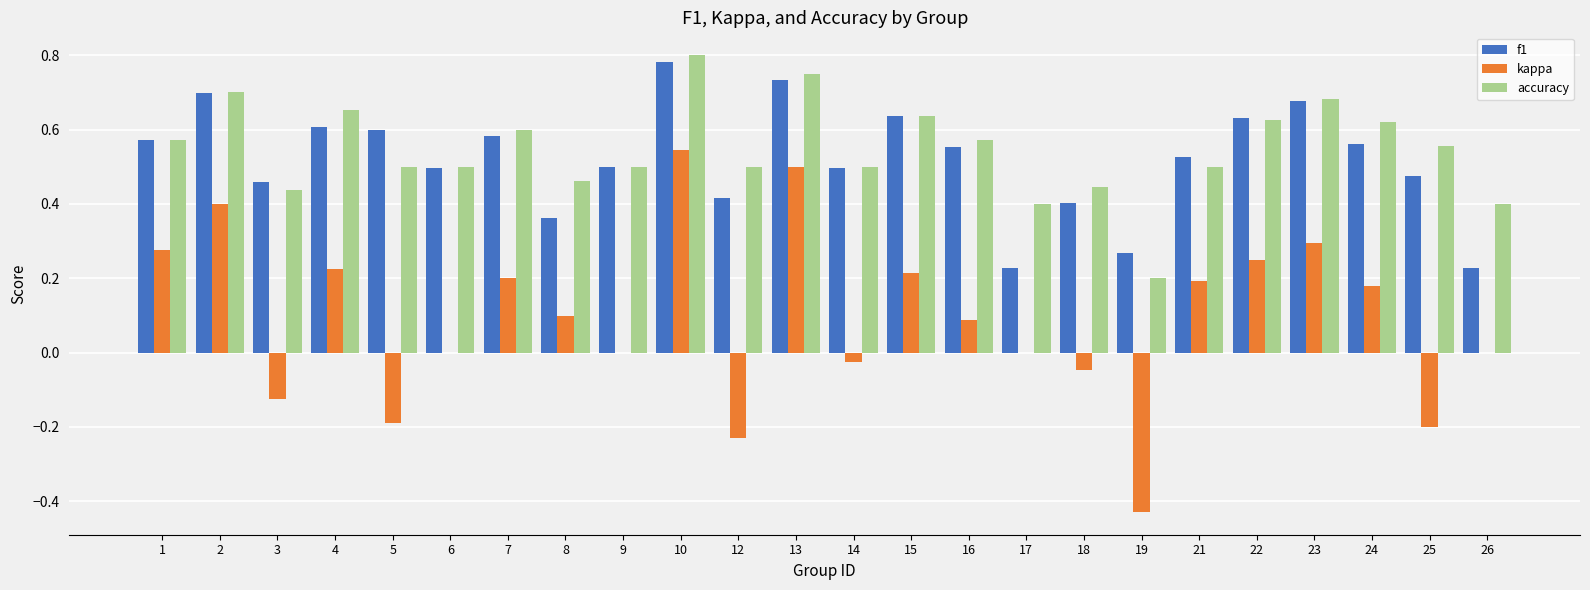

Between 9 and 23, which series saw the biggest shift?

kappa